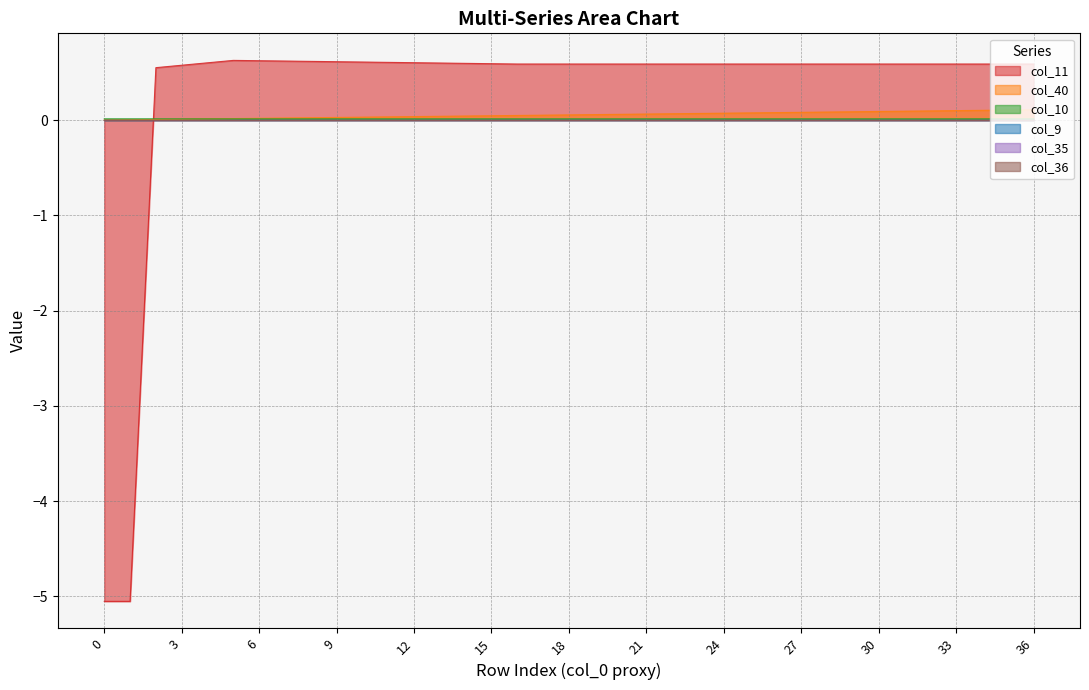

After their last crossing, which series has the higher values: col_40 or col_10?

col_40